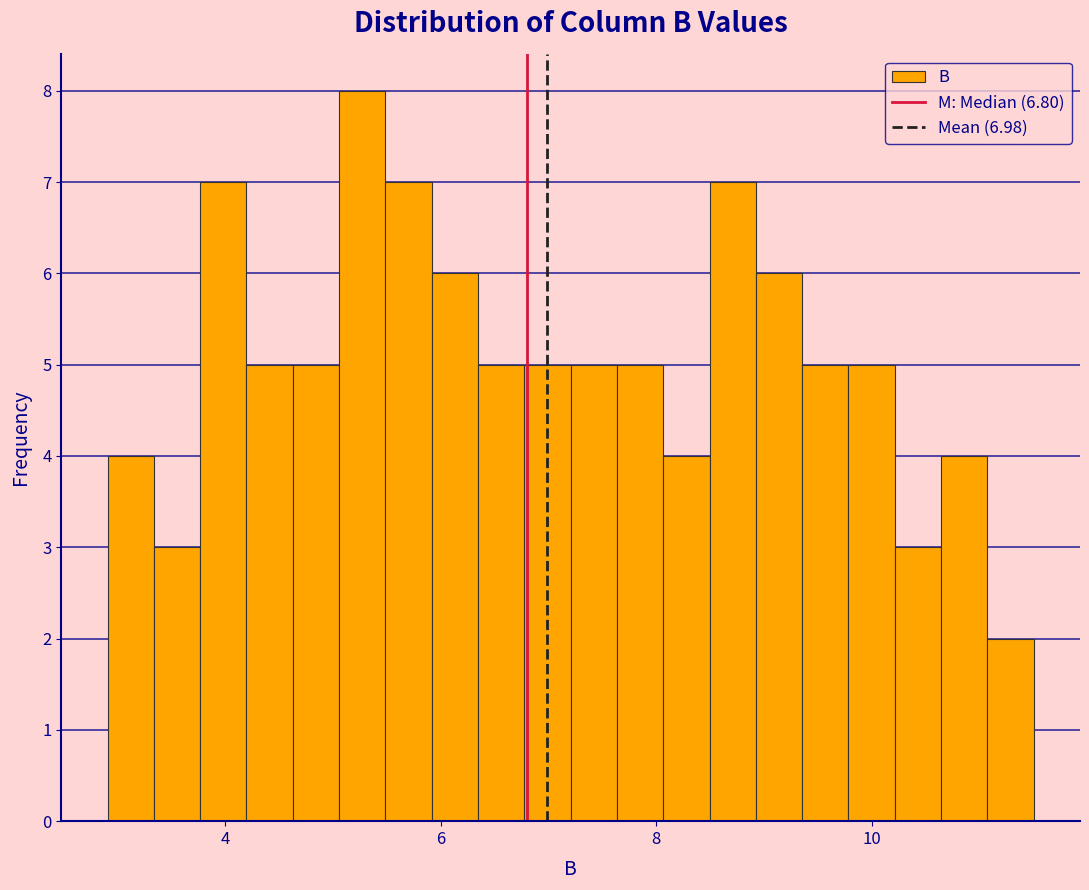

Read against the x-axis, roughly where is the centre of the tallest bar?

5.2